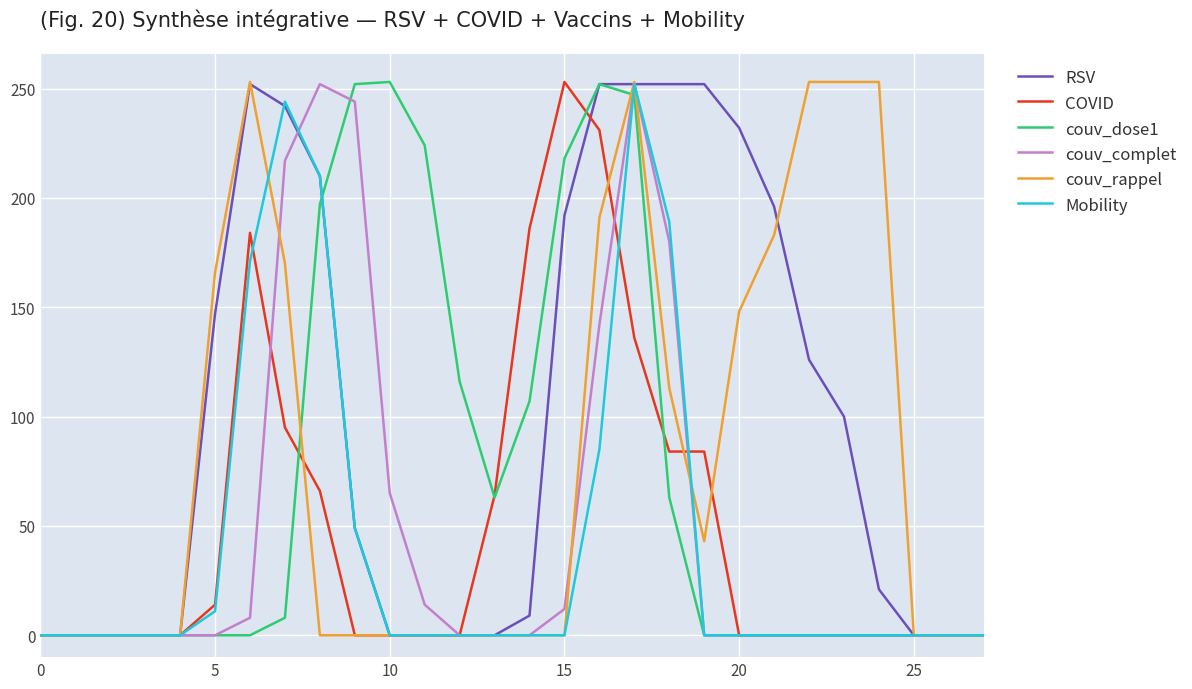

Which series has the largest total across all categories?

RSV